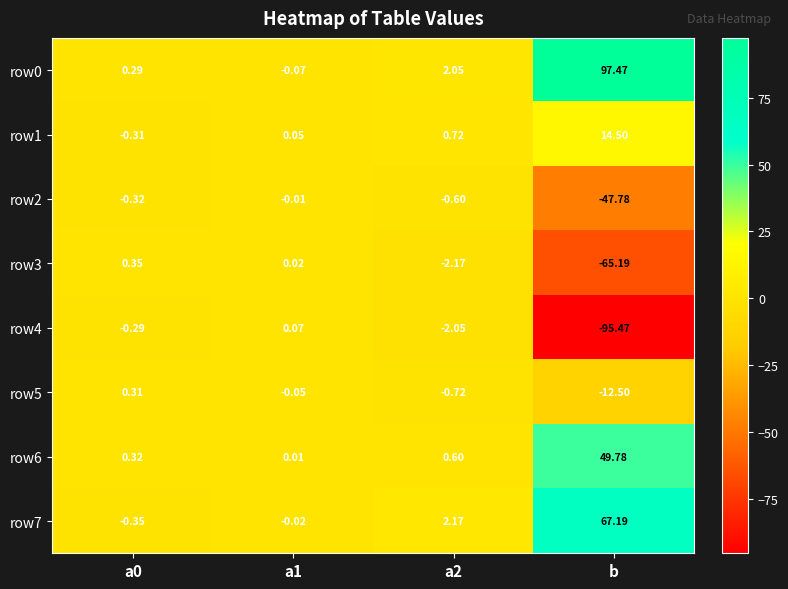

How many series are shown in this chart?

8